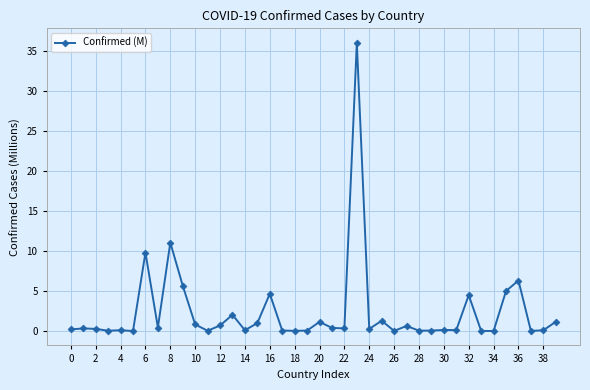

True or false: there are more than 1 points higher than both neighbors.

True